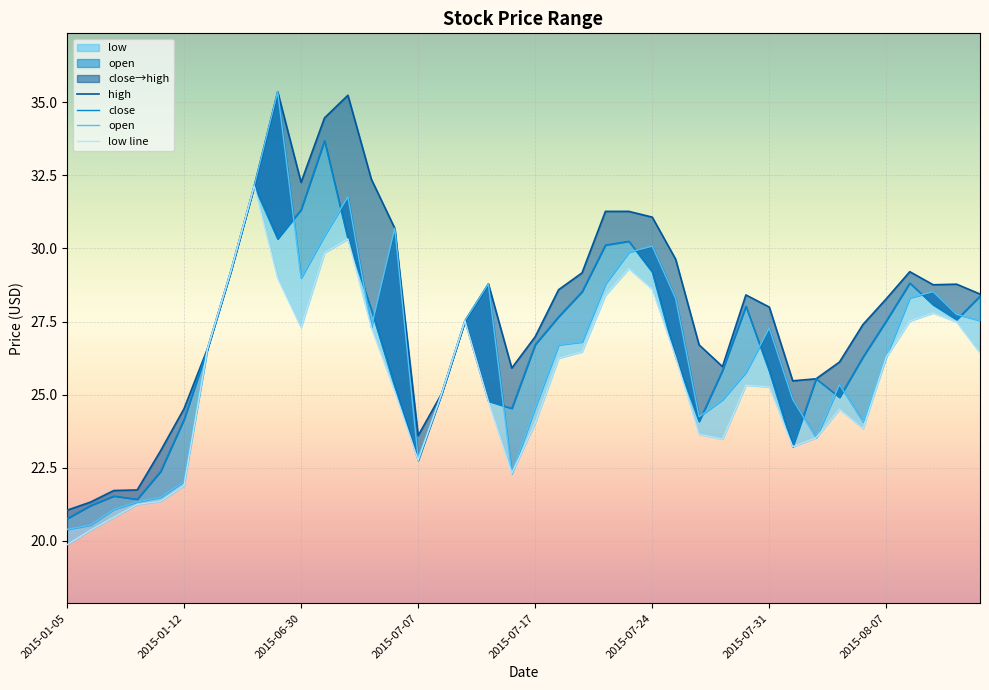

What is the average value of the high series?

27.9